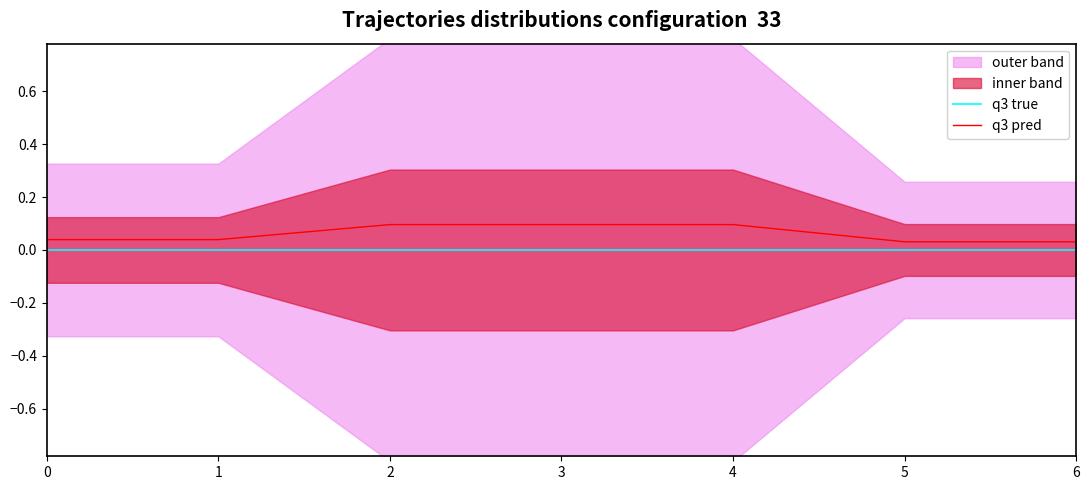

Reading left to right, transcribe all the data shown in this chart.

q3 true: 0=0.0	1=0.0	2=0.0	3=0.0	4=0.0	5=0.0	6=0.0
q3 pred: 0=0.0	1=0.0	2=0.1	3=0.1	4=0.1	5=0.0	6=0.0